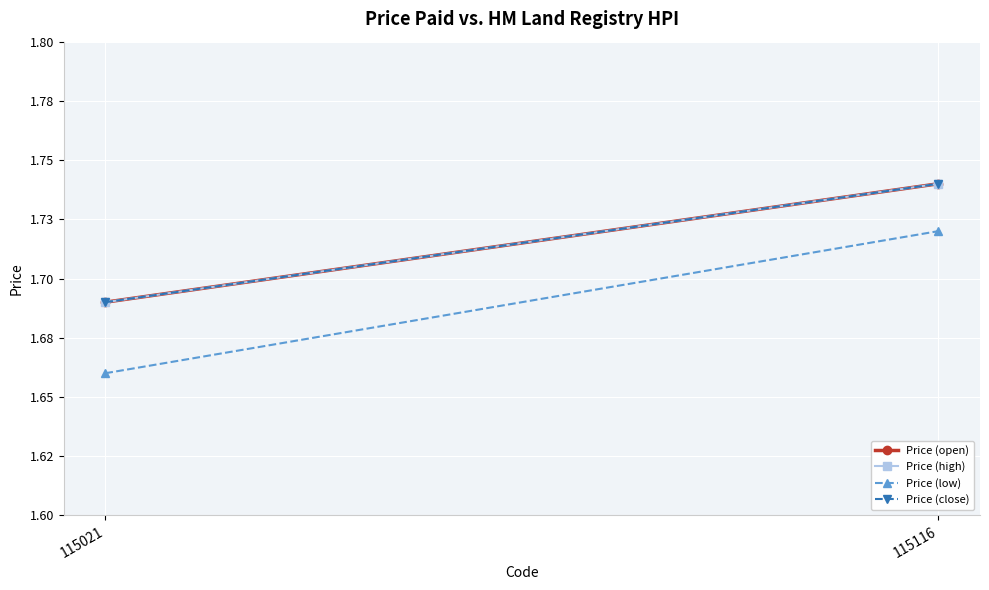

Reading right to left, list all the values displayed in this chart.

Price (open): 115116=1.7	115021=1.7
Price (high): 115116=1.7	115021=1.7
Price (low): 115116=1.7	115021=1.7
Price (close): 115116=1.7	115021=1.7